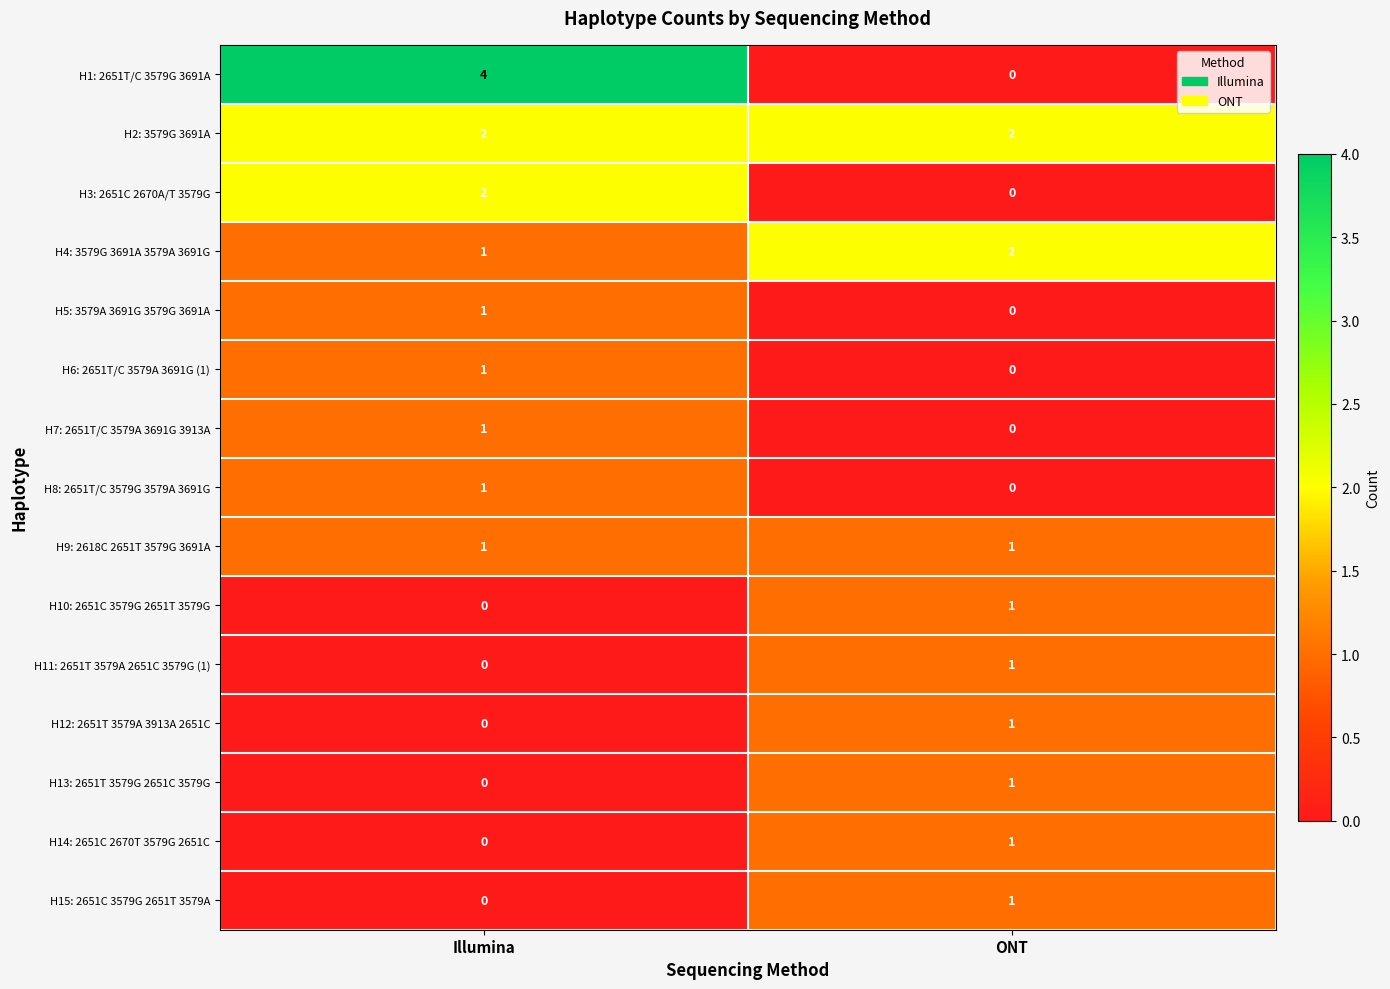

What is the total value across all series at Illumina?

14